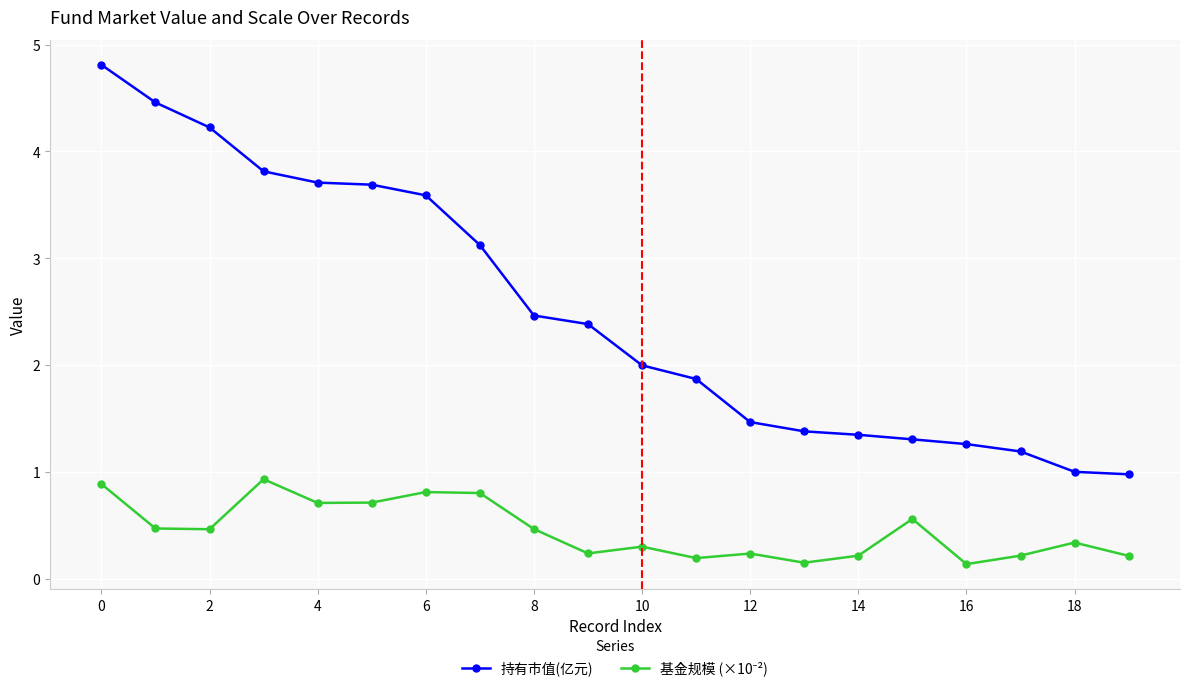

What is the difference between the maximum and minimum values in the 持有市值(亿元) series?

3.8